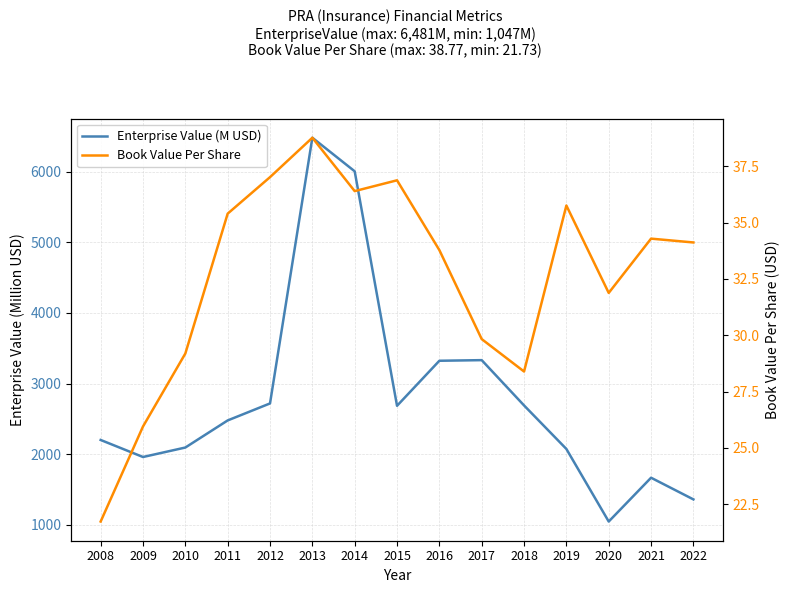

Reading right to left, list all the values displayed in this chart.

Enterprise Value (M USD): 1360.6	1667.5	1047.3	2074.7	2691.1	3332.4	3323.6	2685.9	6006.0	6481.4	2719.5	2478.8	2095.0	1960.9	2202.0
Book Value Per Share: 34.1	34.3	31.9	35.8	28.4	29.8	33.8	36.9	36.4	38.8	37.0	35.4	29.2	25.9	21.7